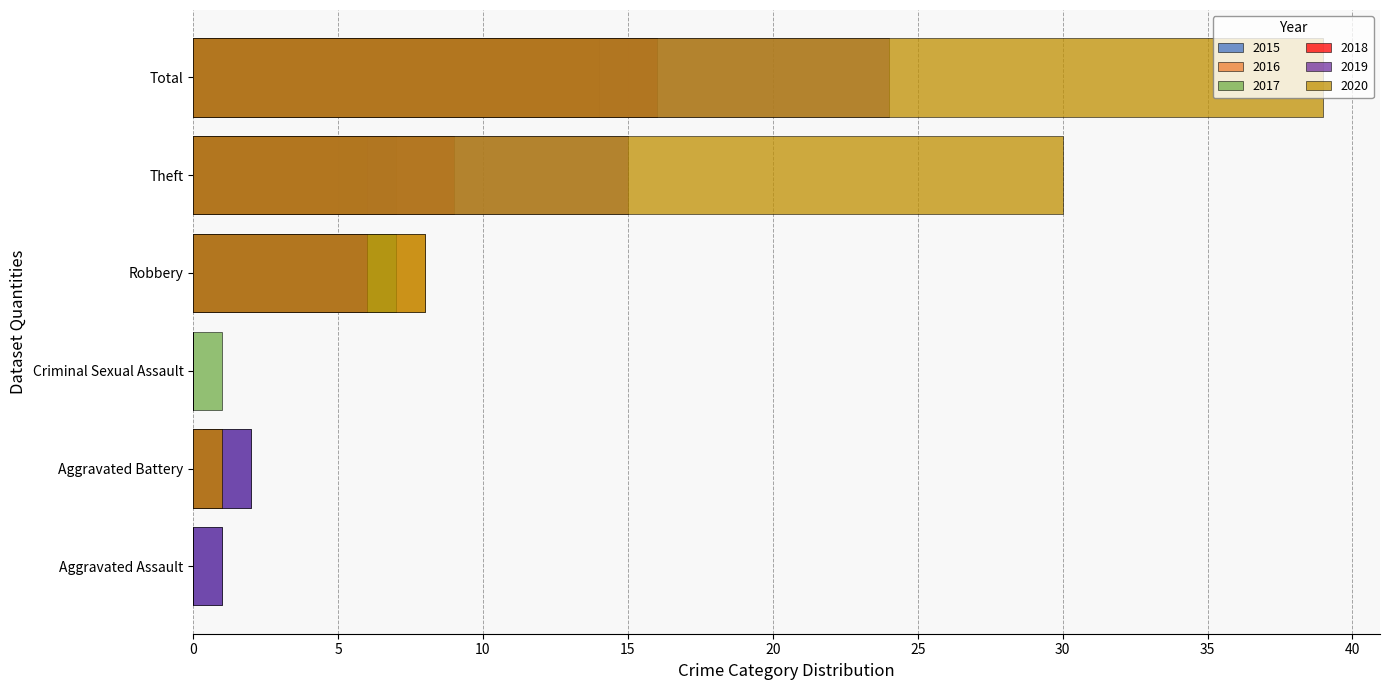

What is the value of the 2017 bar at the 4th from the left?

7